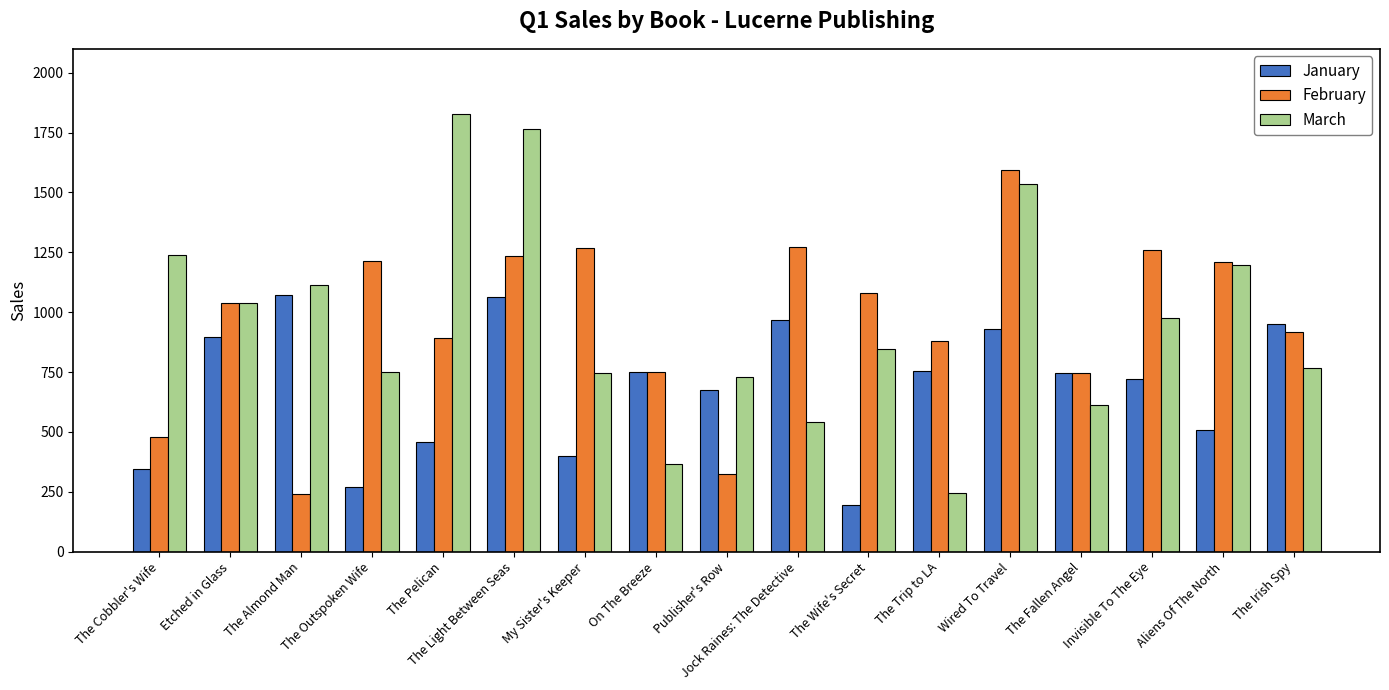

Is the value of February at The Outspoken Wife greater than the value of January at Wired To Travel?

Yes